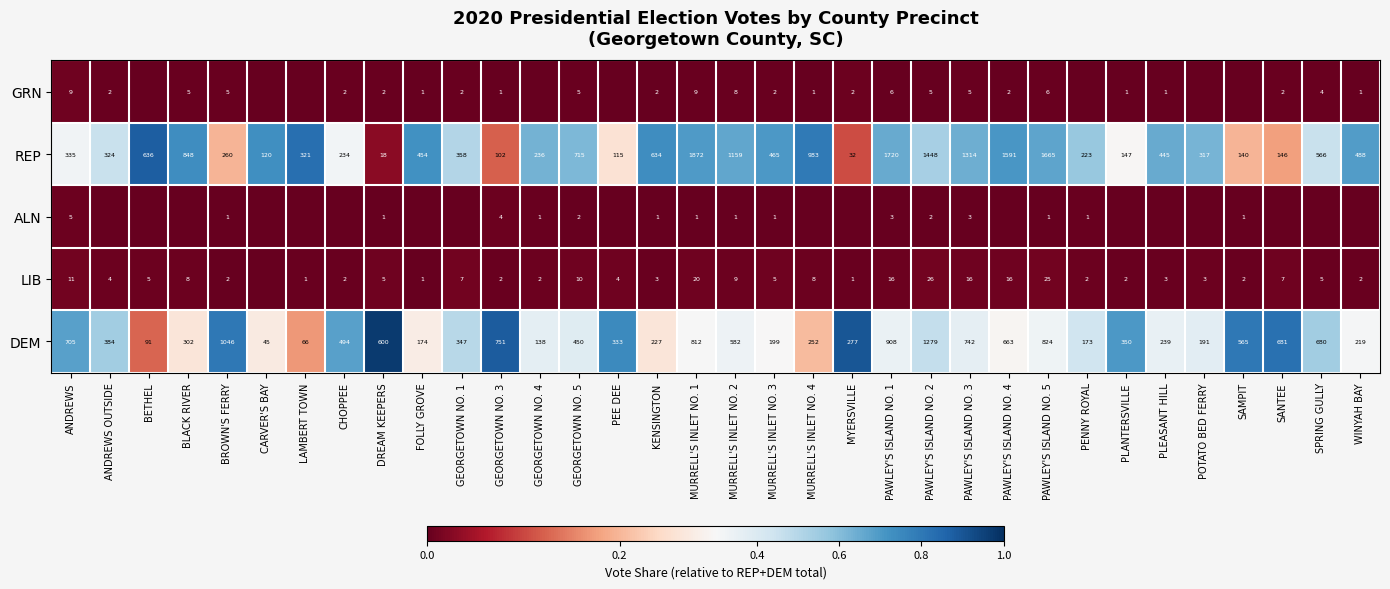

At ANDREWS, list the series in order from largest to smallest.

DEM, REP, LIB, GRN, ALN